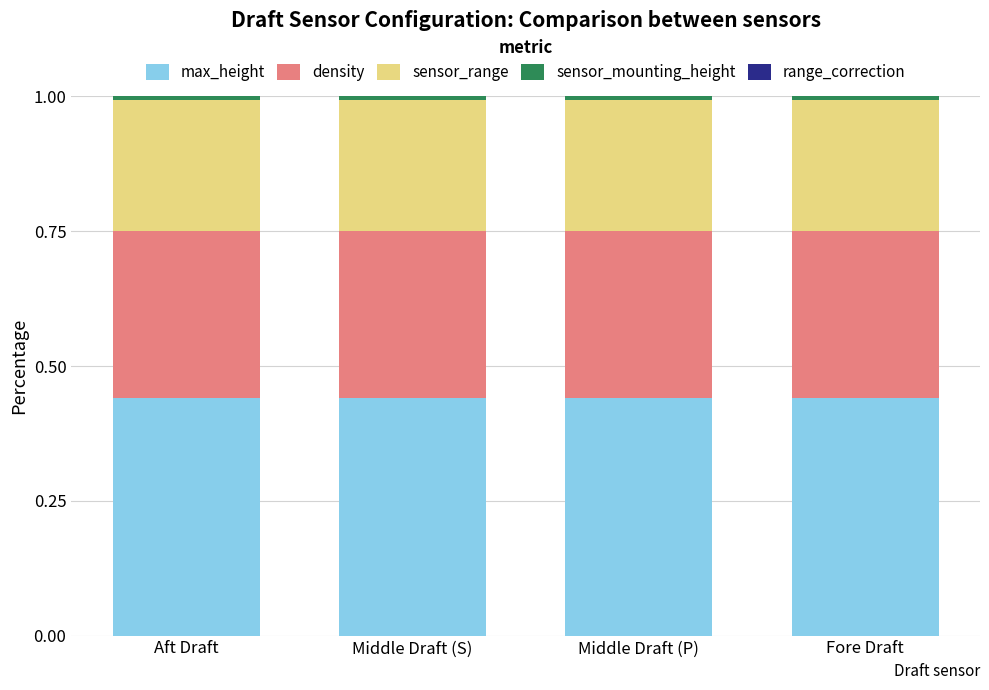

How many bars are there in total?

4